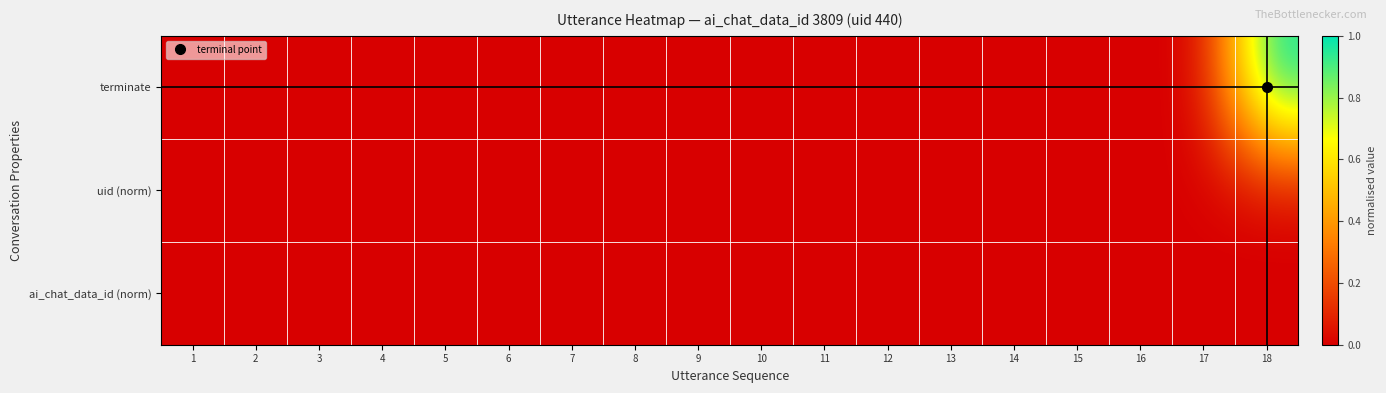

Between 1 and 14, which is larger?

1